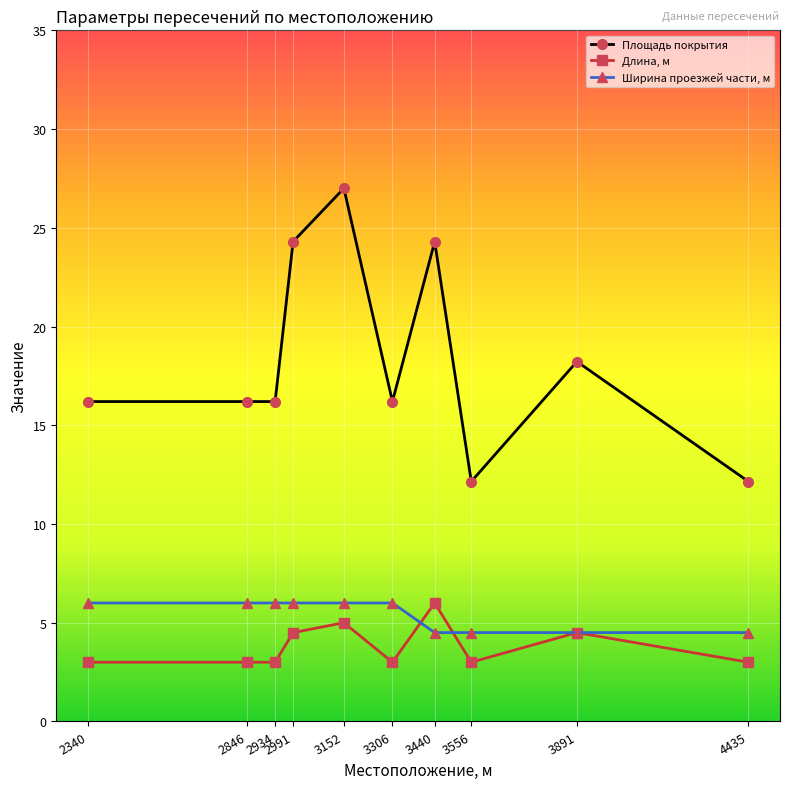

What is the sum of the Длина, м values at 2934 and 2846?

6.0